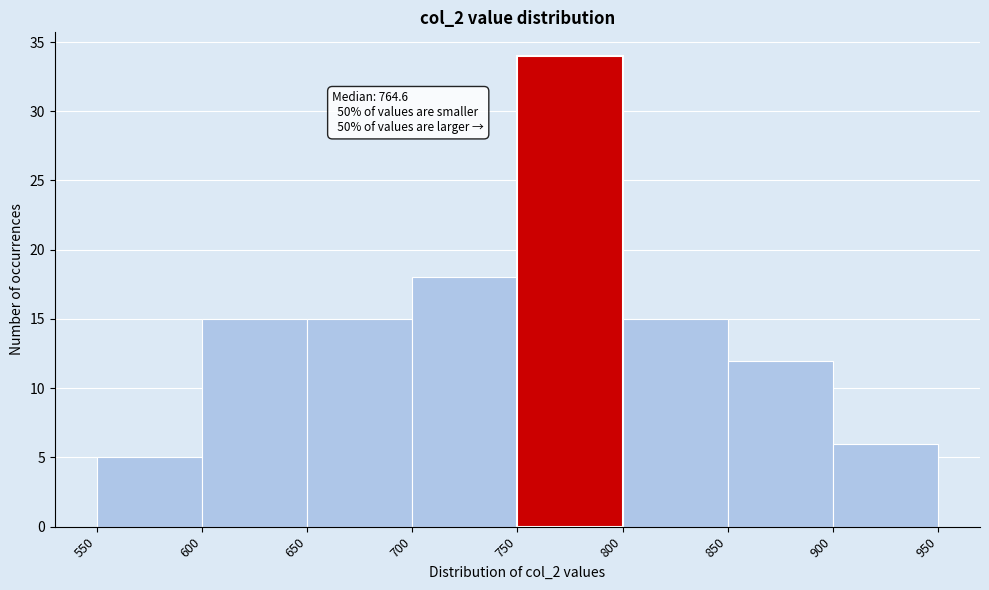

Which range on the x-axis has the tallest bar?

750 to 800